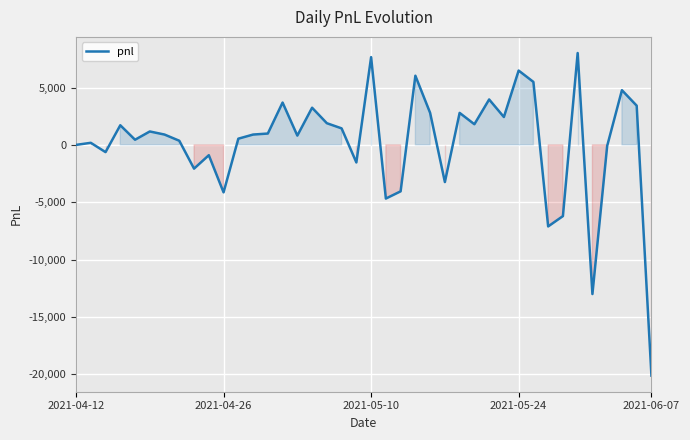

What is the difference between the maximum and minimum values?

28125.0